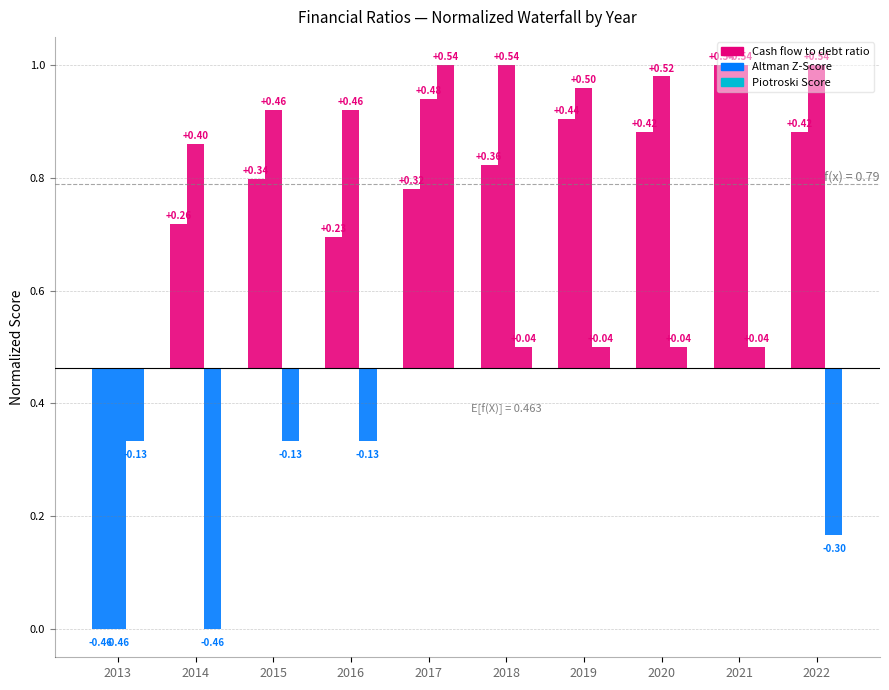

What is the value of the Cash flow to debt ratio bar at the 3rd from the left?

0.3